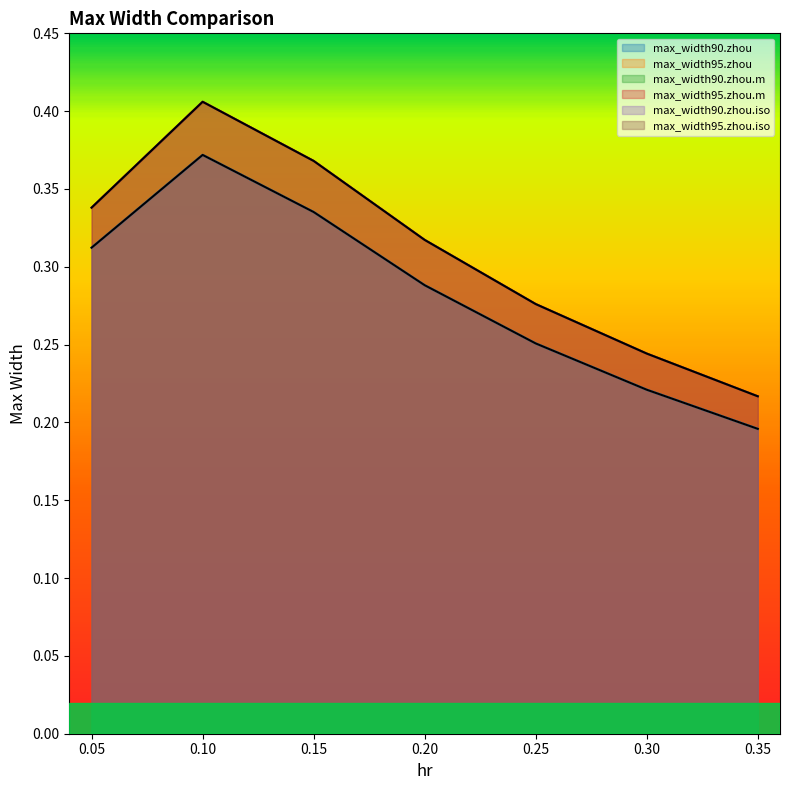

Is it true that max_width90.zhou equals 0.4 at 0.1?

True